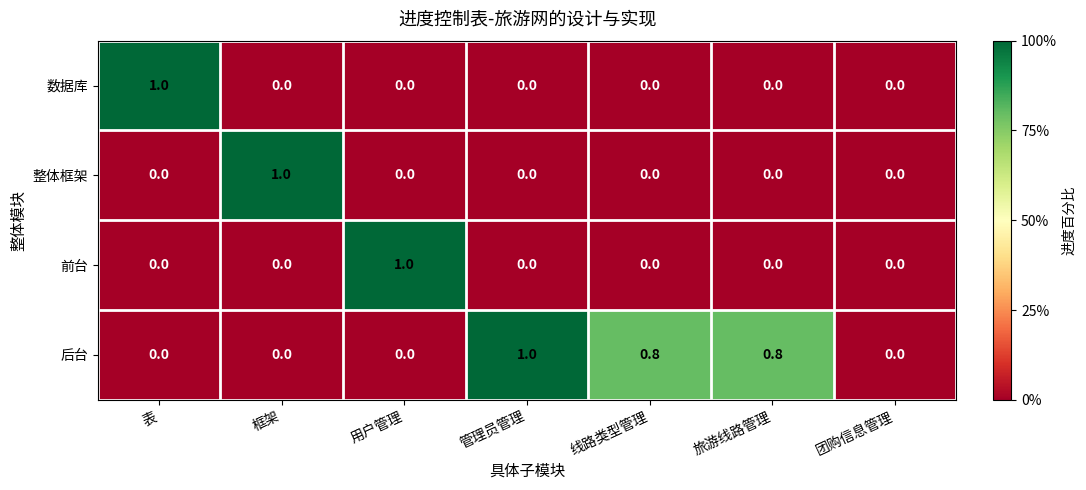

What is the difference between the maximum and minimum values in the 后台 series?

1.0